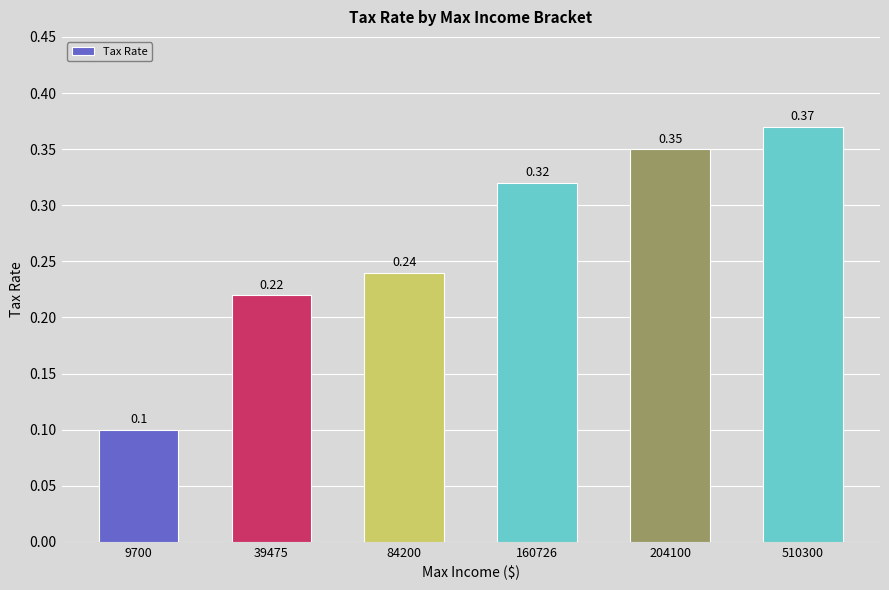

The value at 84200 is 0.1. True or false?

False